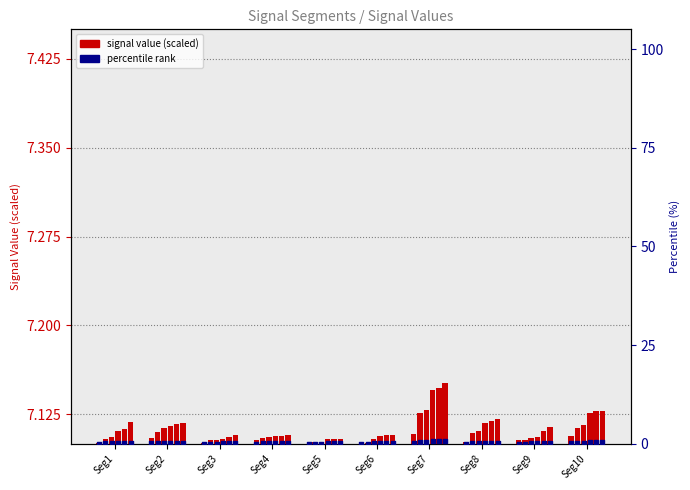

Which has a higher value, Seg3 or Seg4?

Seg4